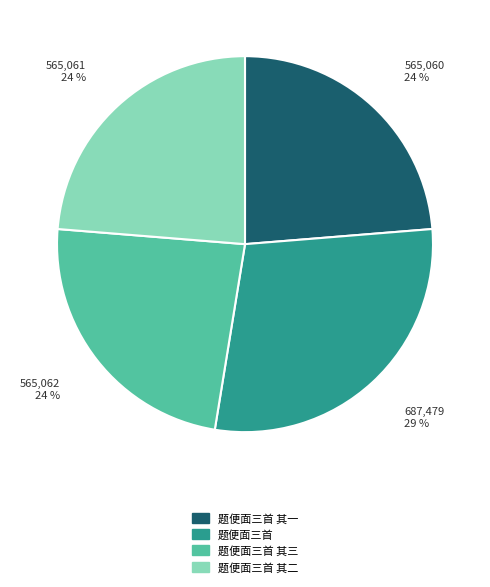

To the nearest percent, what is the difference between the largest and smallest slice percentages?

5%